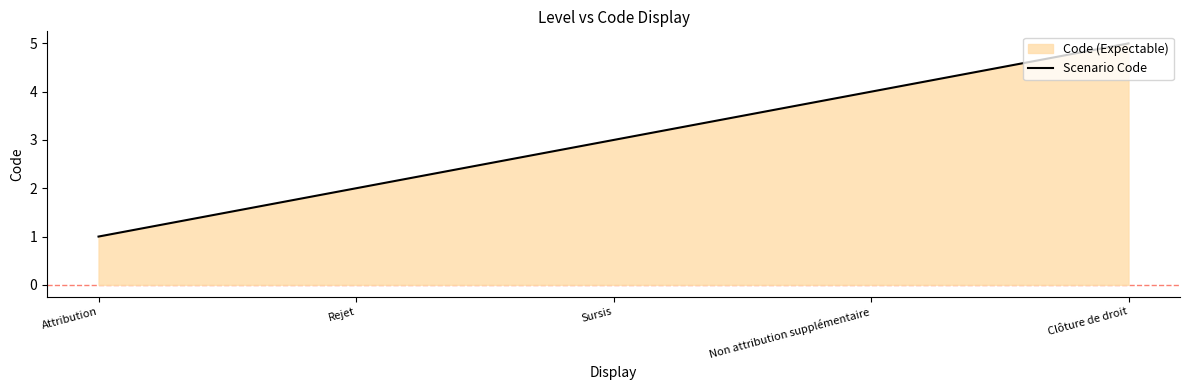

Which label corresponds to the smallest value in the chart?

Attribution